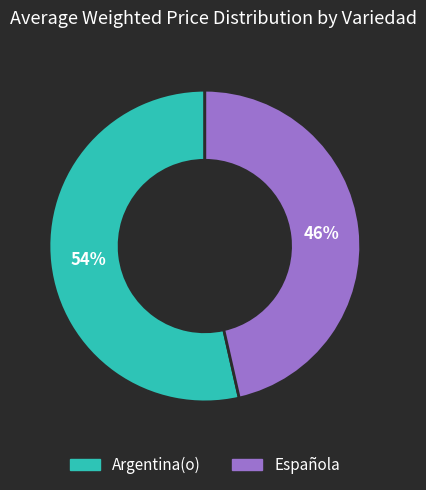

Count the number of slices in the pie.

2